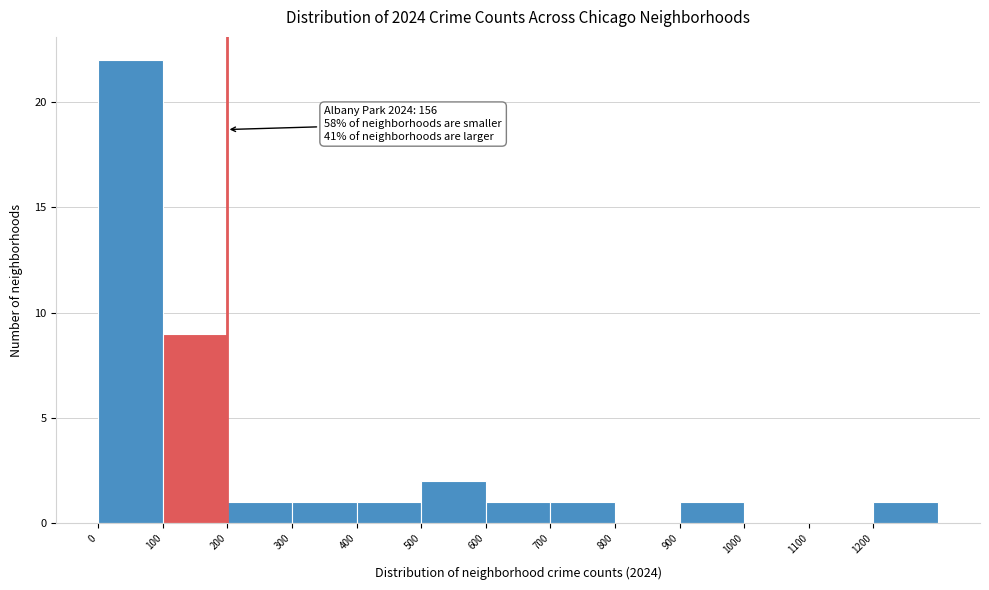

Which range on the x-axis has the tallest bar?

0 to 100